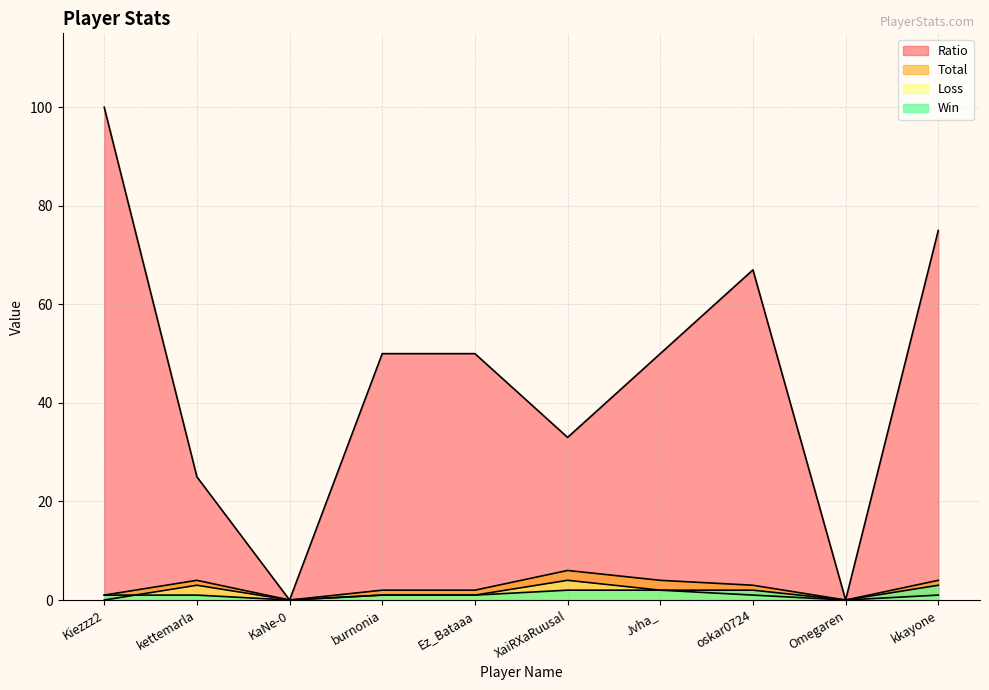

Does the chart display data point markers on the line(s)?

No